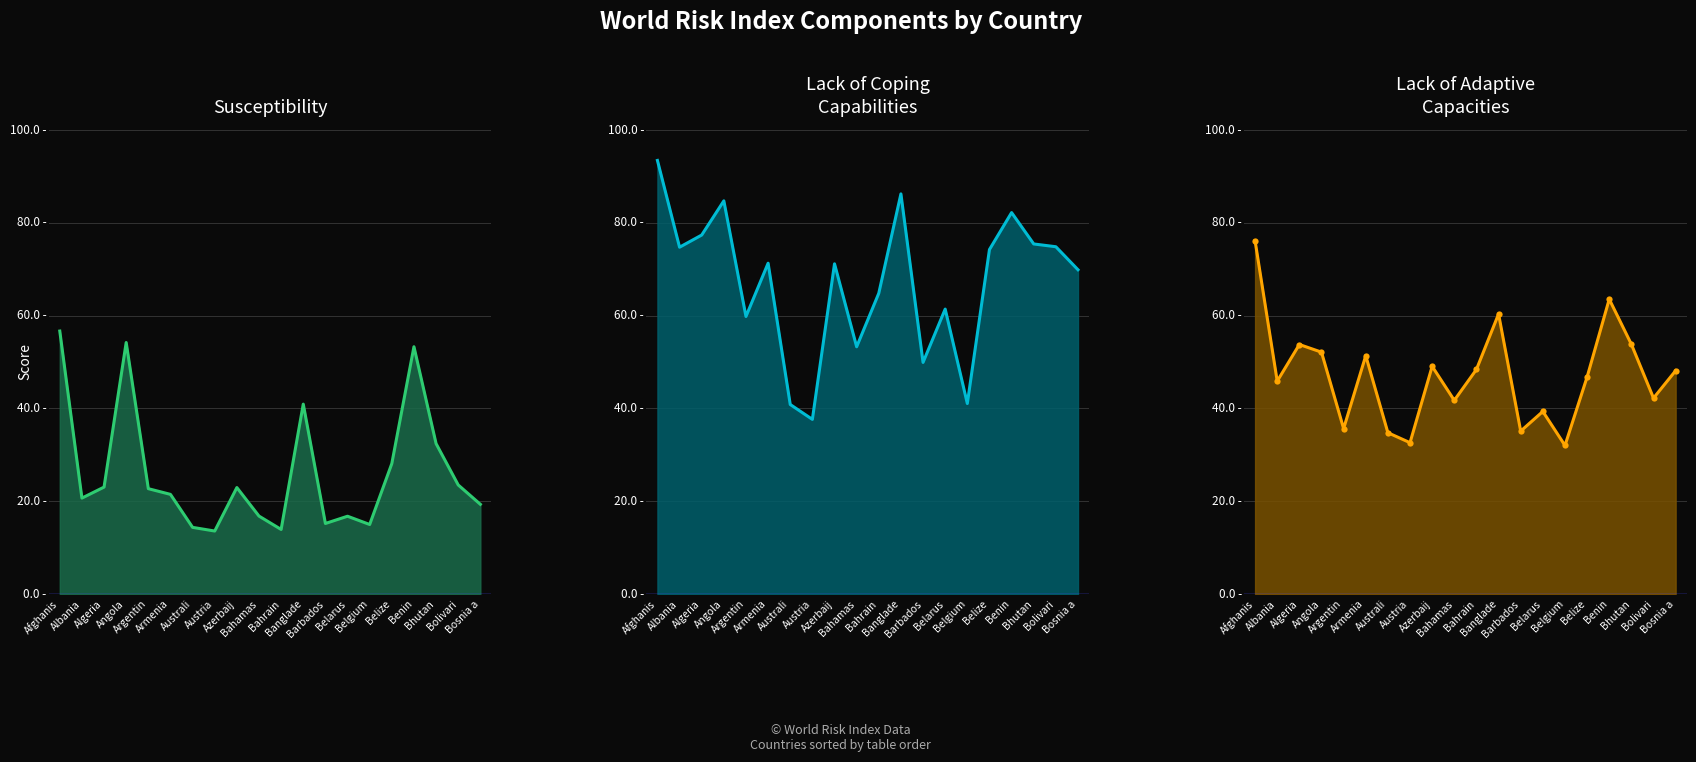

What is the value of the Lack of Adaptive Capacities point at the 20th from the left?

48.1